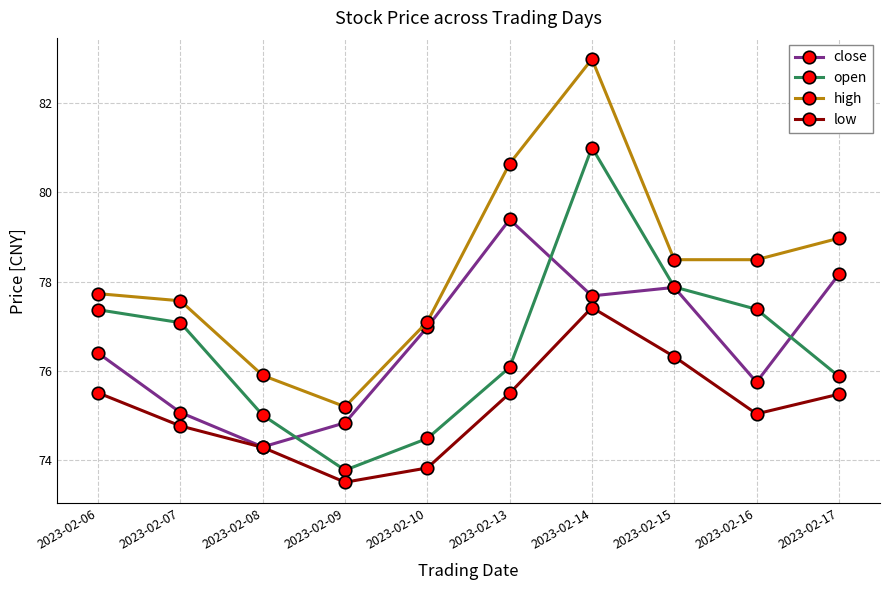

Which category has the highest value in the open series?

2023-02-14